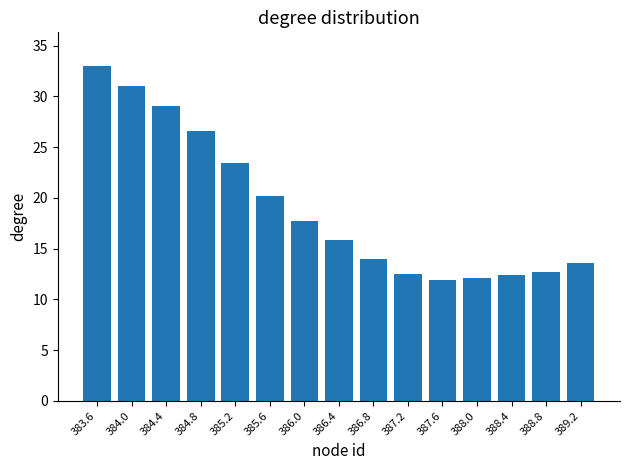

At which category does the chart reach its peak across all series?

383.6